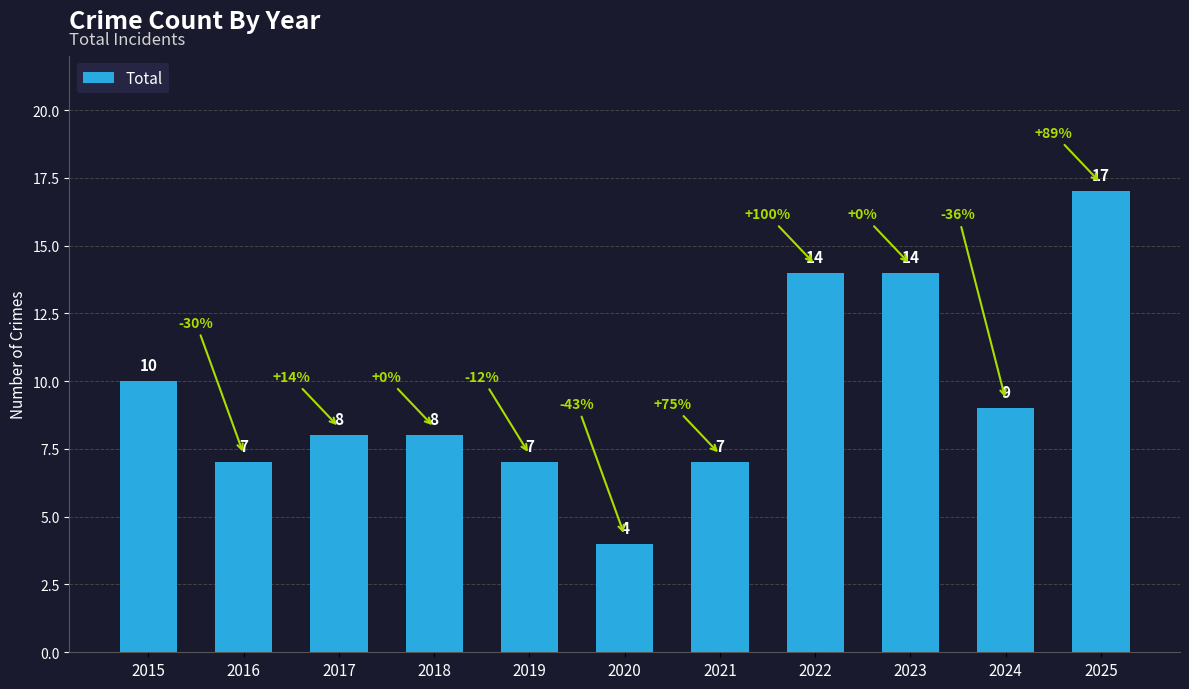

At which label does the data first exceed 8?

2015